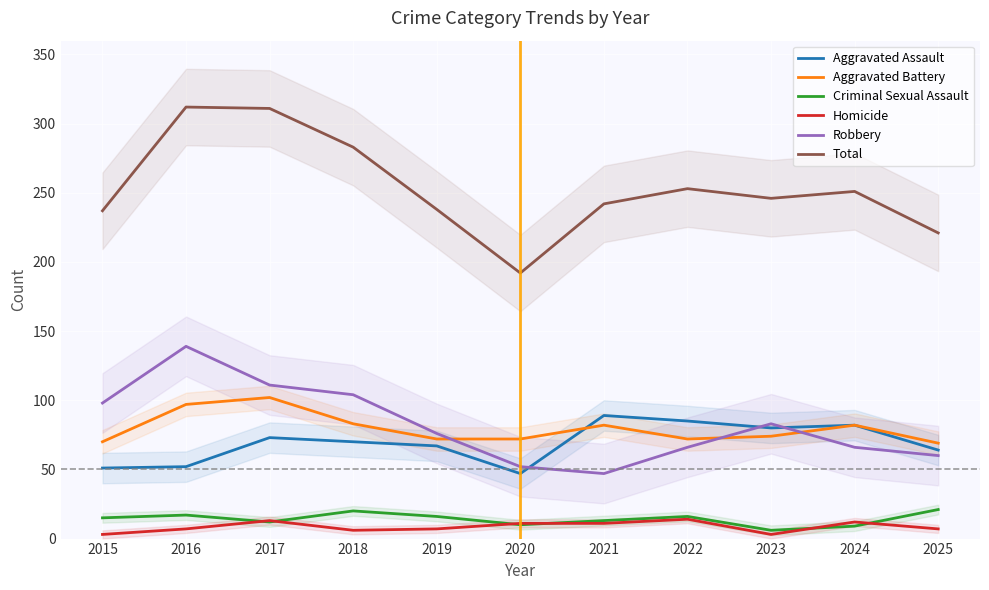

Rank the categories by Total value from lowest to highest.

2020, 2025, 2015, 2019, 2021, 2023, 2024, 2022, 2018, 2017, 2016